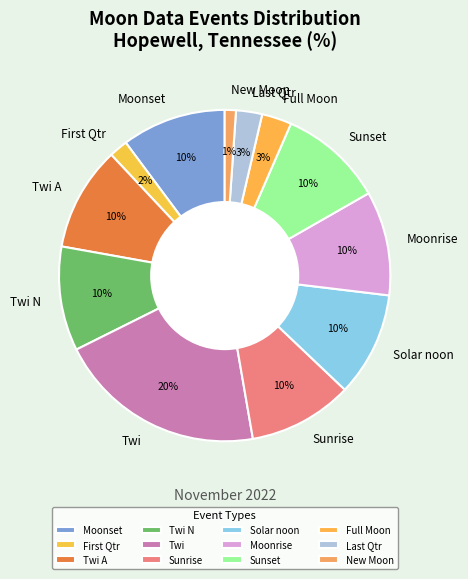

To the nearest percent, what is the difference between the largest and smallest slice percentages?

19%